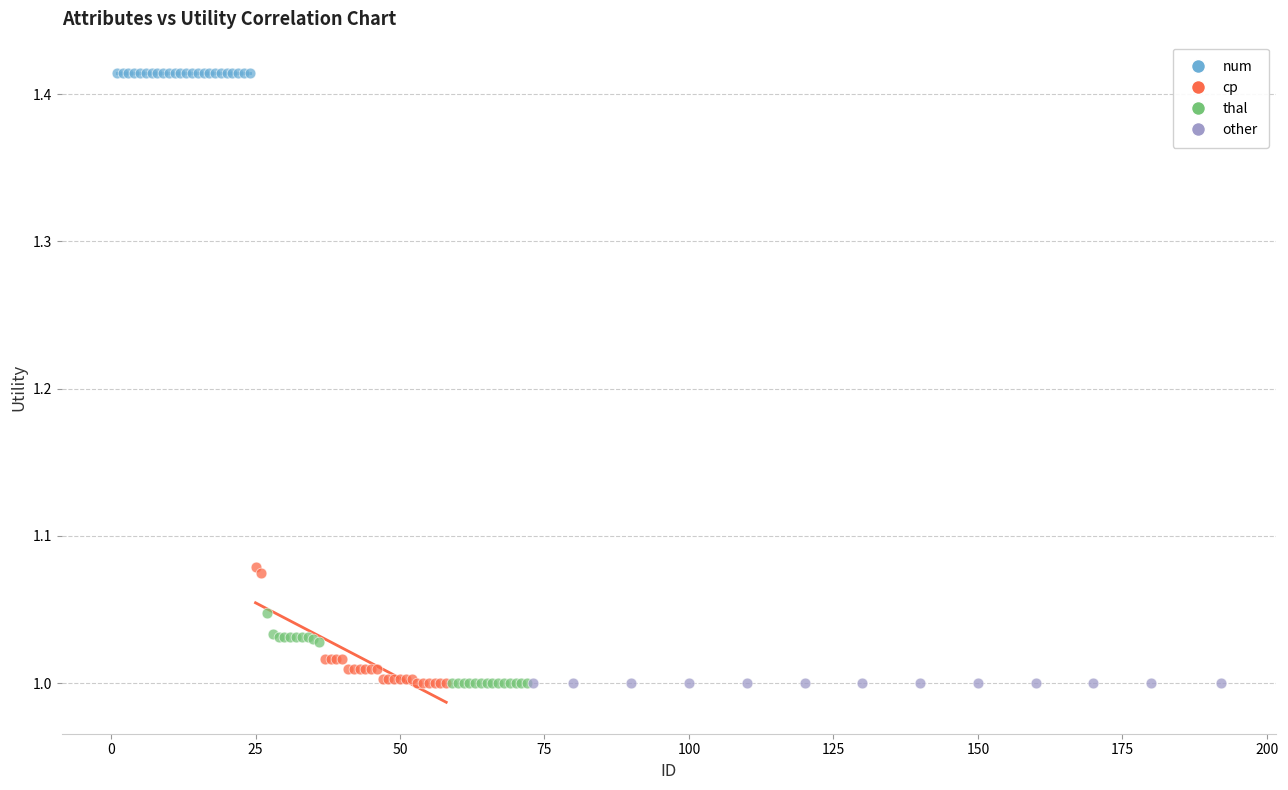

Which series reaches the maximum Y coordinate?

num